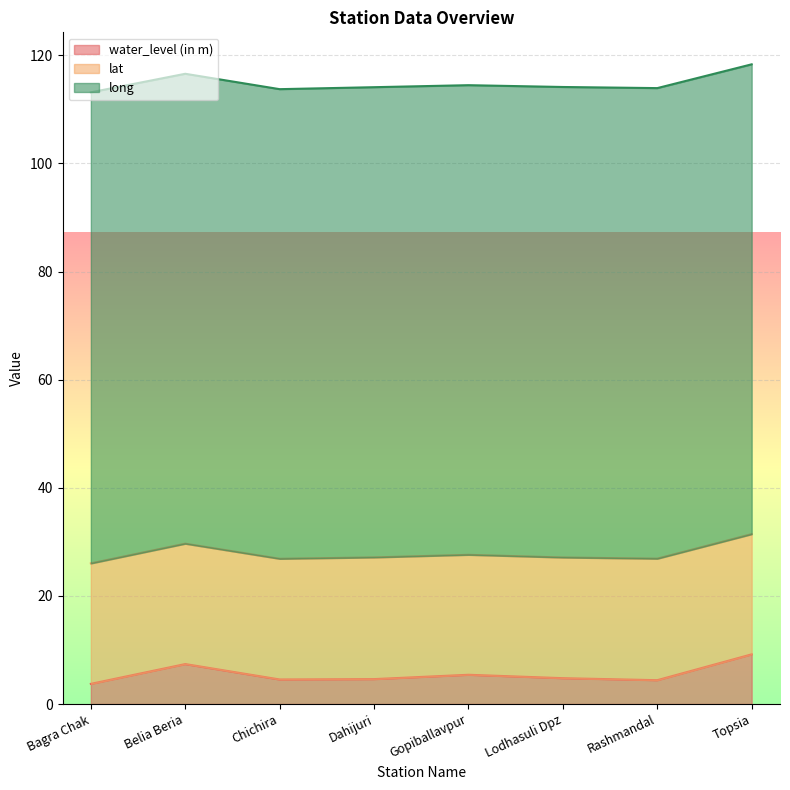

Reading left to right, transcribe all the data shown in this chart.

water_level (in m): Bagra Chak=3.7	Belia Beria=7.4	Chichira=4.5	Dahijuri=4.6	Gopiballavpur=5.4	Lodhasuli Dpz=4.8	Rashmandal=4.4	Topsia=9.2
lat: Bagra Chak=22.3	Belia Beria=22.3	Chichira=22.3	Dahijuri=22.5	Gopiballavpur=22.2	Lodhasuli Dpz=22.3	Rashmandal=22.5	Topsia=22.2
long: Bagra Chak=87.2	Belia Beria=86.9	Chichira=86.9	Dahijuri=87.0	Gopiballavpur=86.9	Lodhasuli Dpz=87.0	Rashmandal=87.1	Topsia=86.9